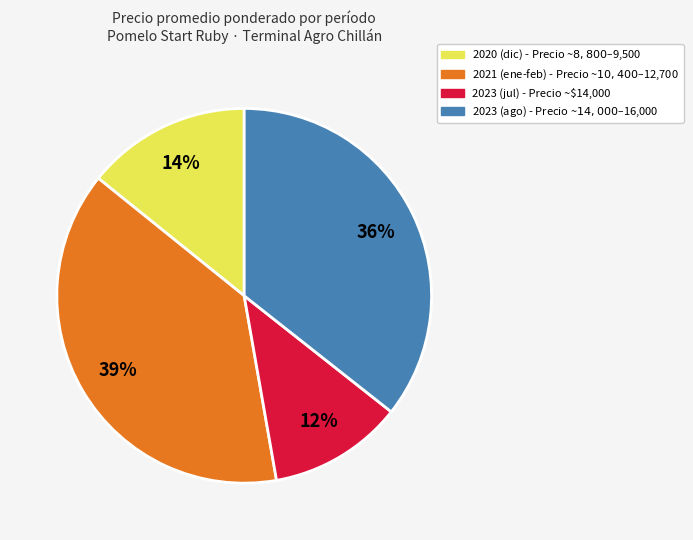

To the nearest percent, what is the difference between the largest and smallest slice percentages?

27%